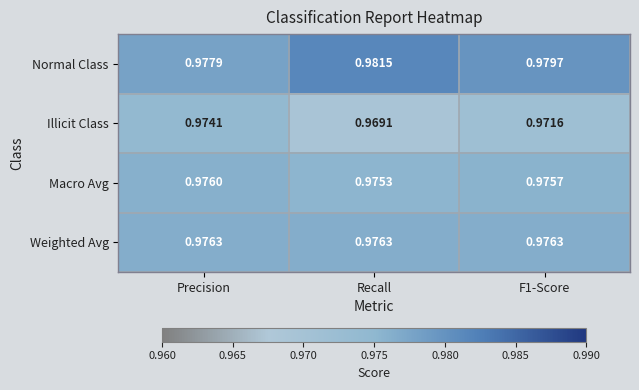

Which series has the largest total across all categories?

Normal Class